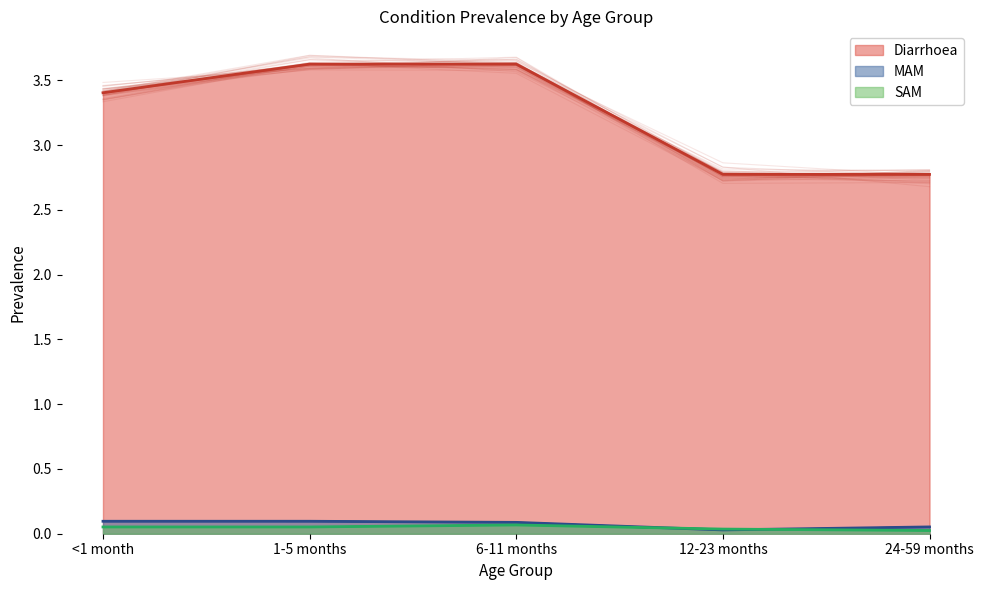

Is it true that Diarrhoea equals 4.6 at 12-23 months?

False